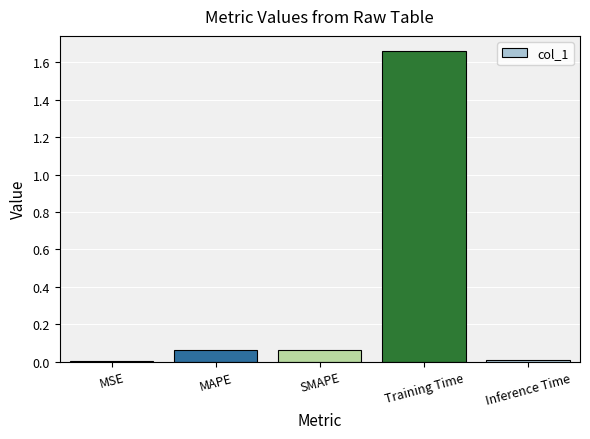

Which category has the highest value across all series?

Training Time